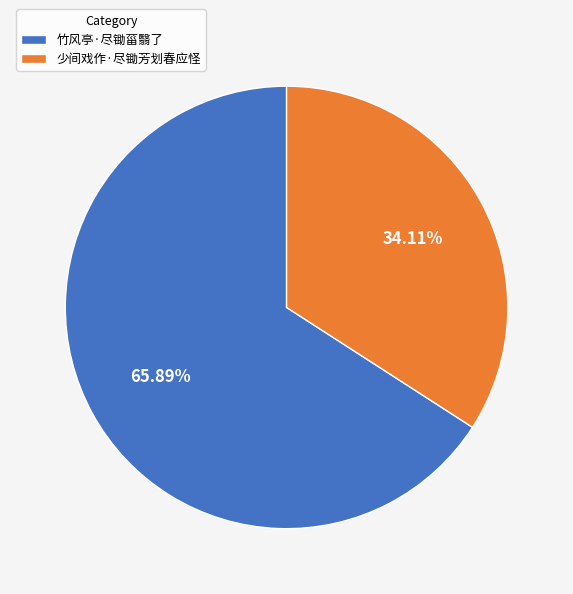

Rank the categories by value from lowest to highest.

少间戏作·尽锄芳划春应怪, 竹风亭·尽锄菑翳了